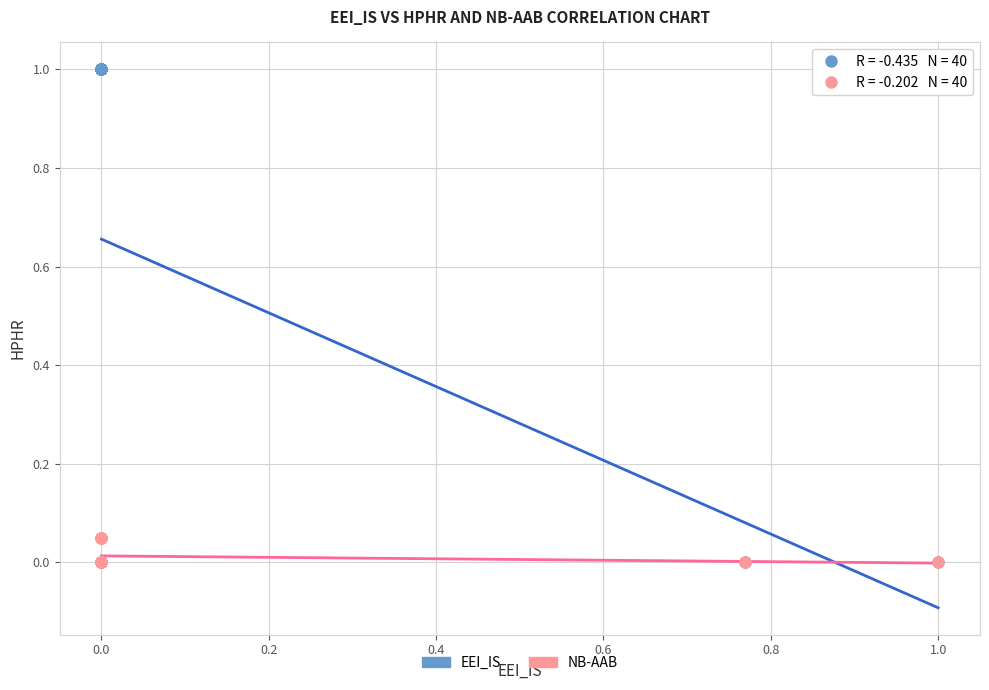

What are all the series names shown in the legend?

EEI_IS, NB-AAB